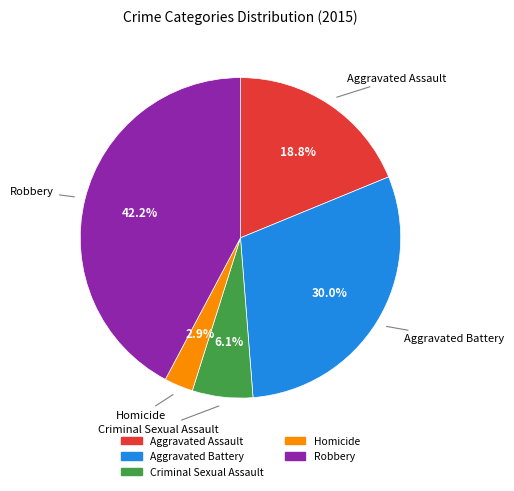

What percentage do Aggravated Assault and Criminal Sexual Assault together represent?

24.9%